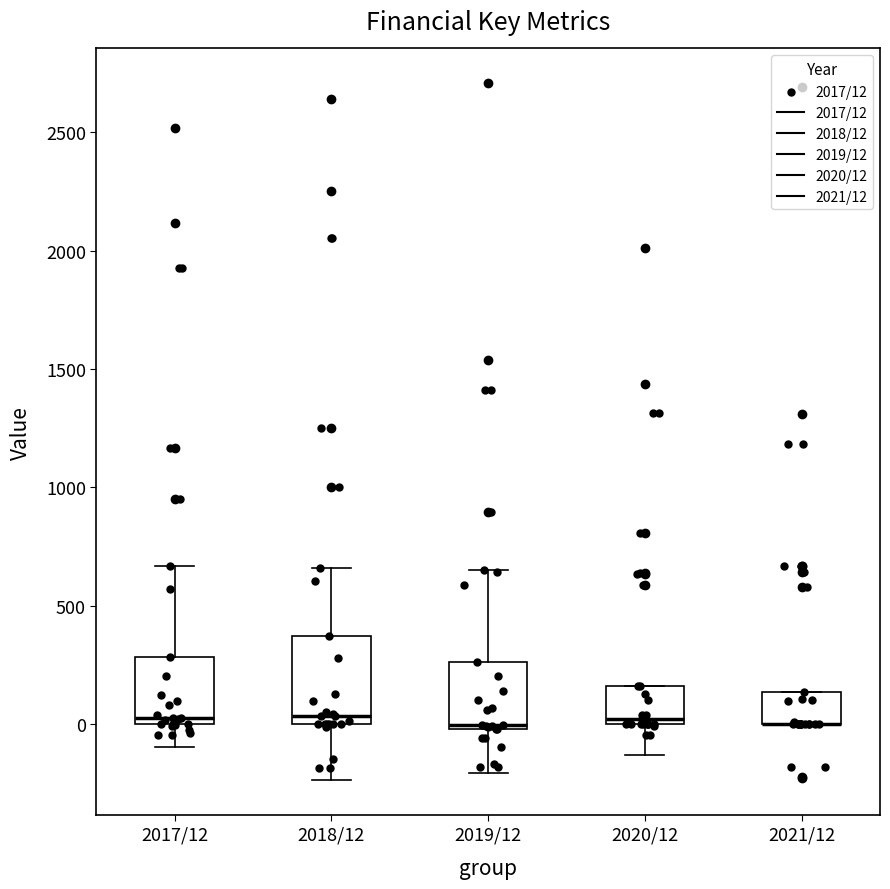

Where does the upper whisker of the box for 2018/12 end on the y-axis? The values are not printed on the chart, so give them approximately, as read against the axis.

650